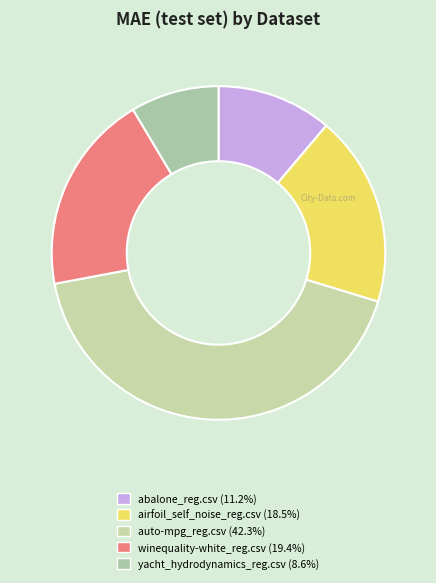

Between abalone_reg.csv and yacht_hydrodynamics_reg.csv, which is larger?

abalone_reg.csv